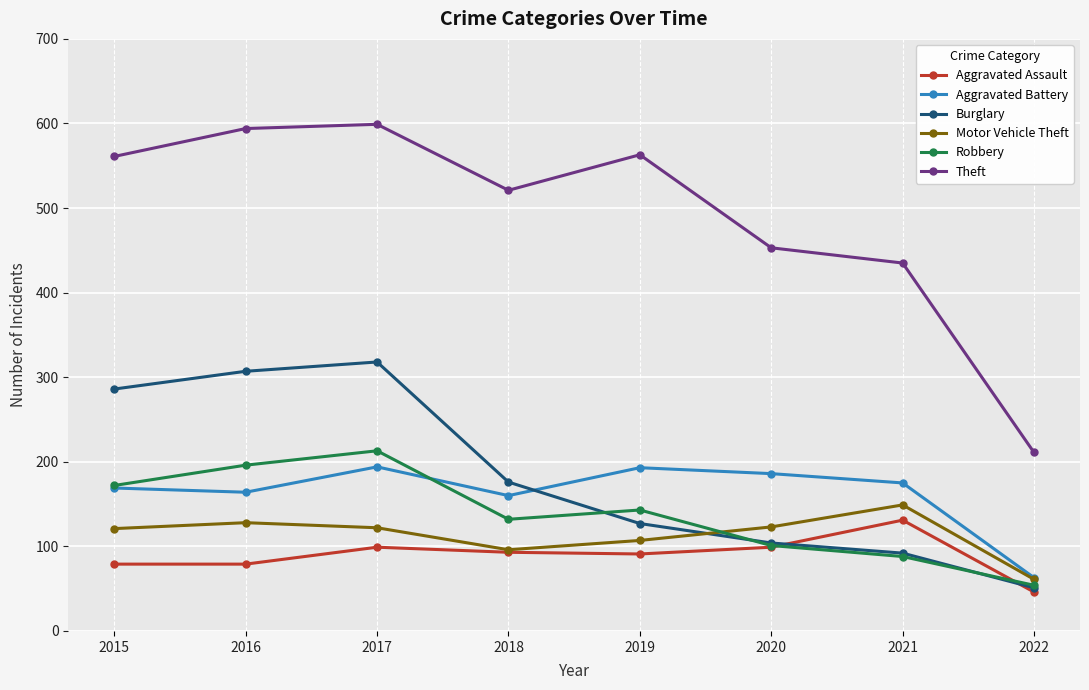

Rank the categories by Robbery value from highest to lowest.

2017, 2016, 2015, 2019, 2018, 2020, 2021, 2022